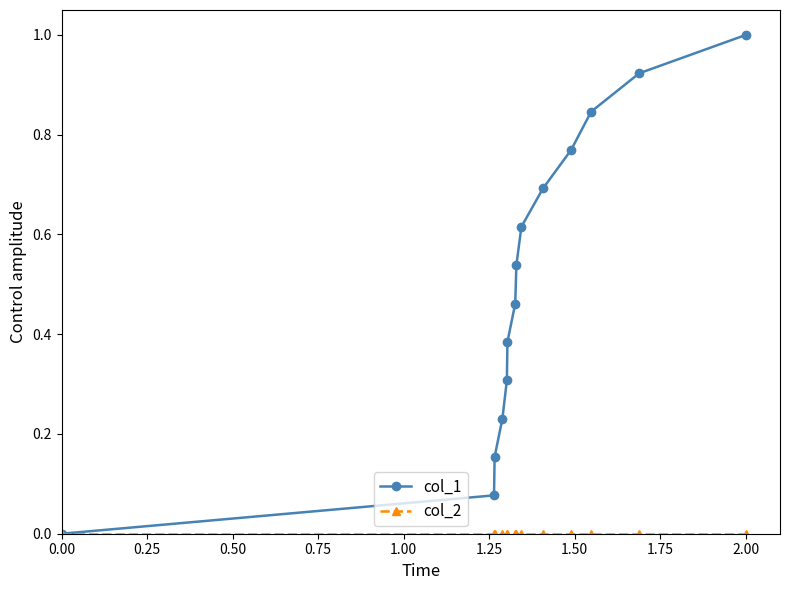

How many data points does each series have?

14